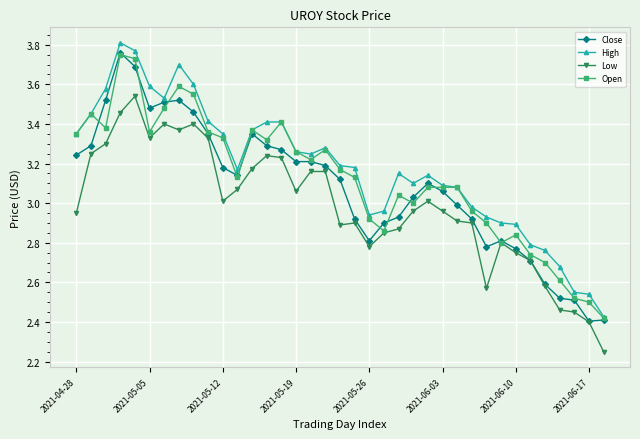

True or false: Low and High cross at least once.

False